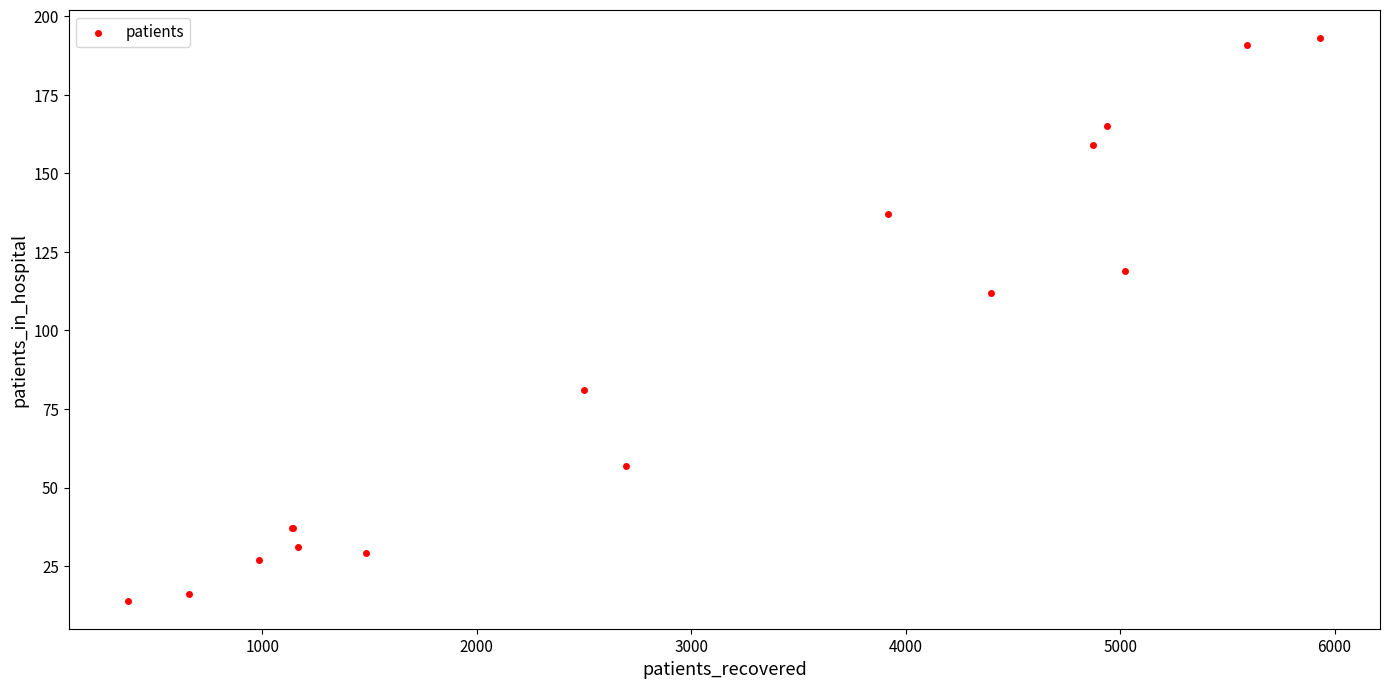

What Y value in the scatter plot is closest to 103?

112